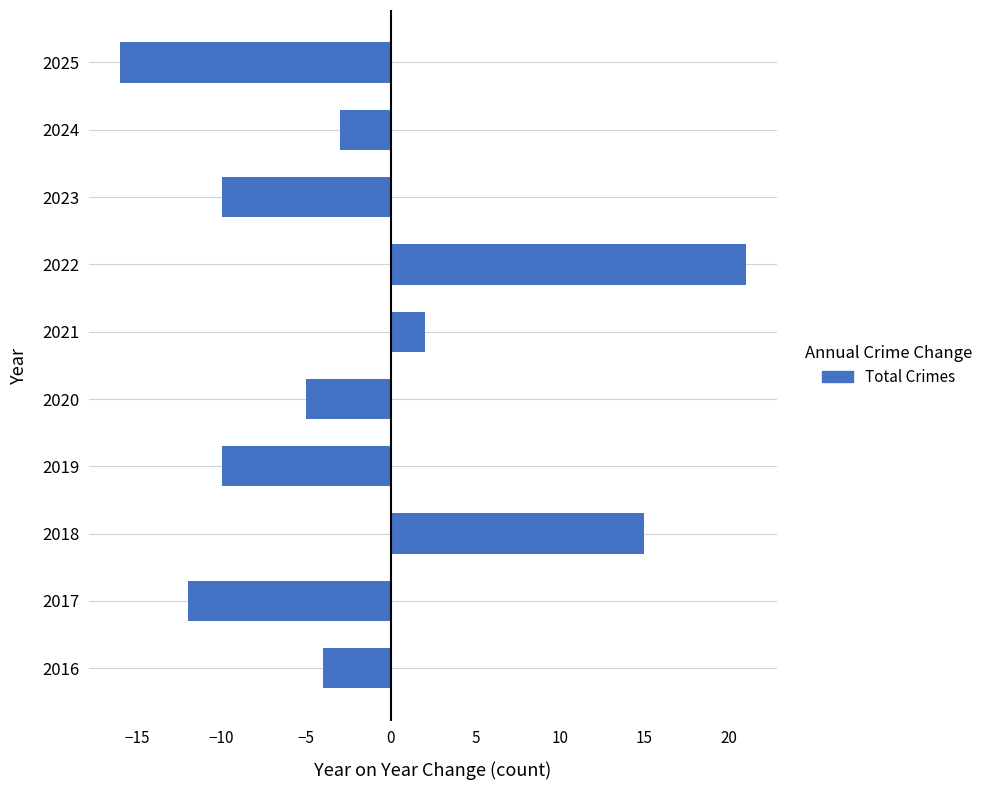

The value at 2024 is -5. True or false?

False